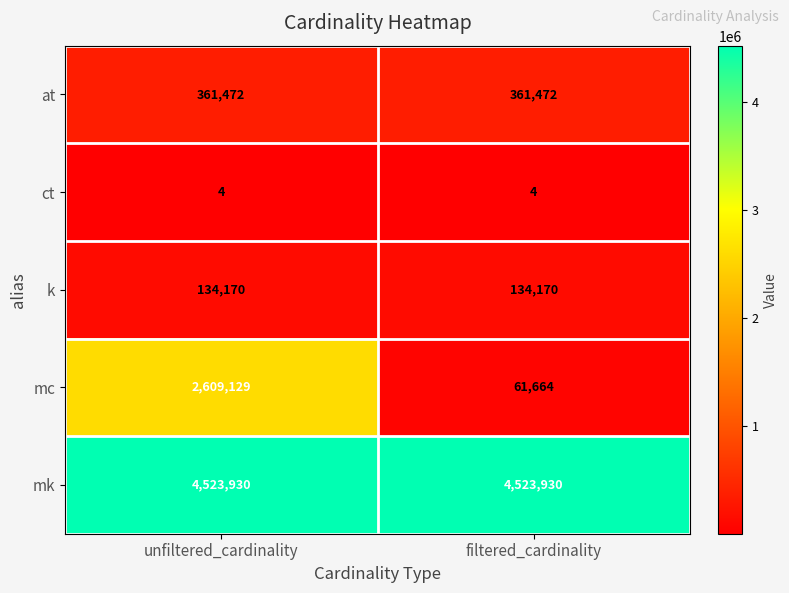

Rank the series at filtered_cardinality from lowest to highest value.

ct, mc, k, at, mk